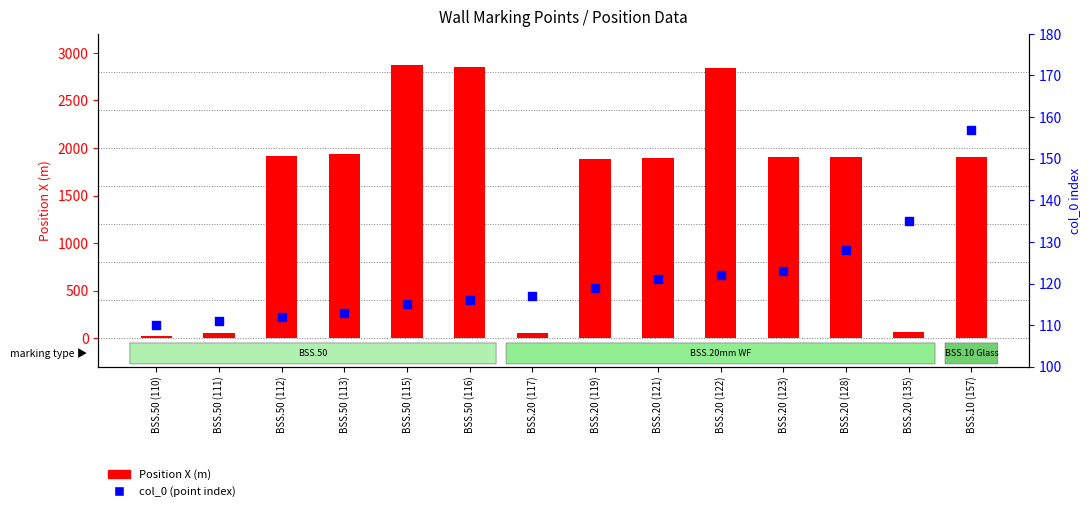

What are all the series names shown in the legend?

Position X (m), col_0 (point index)